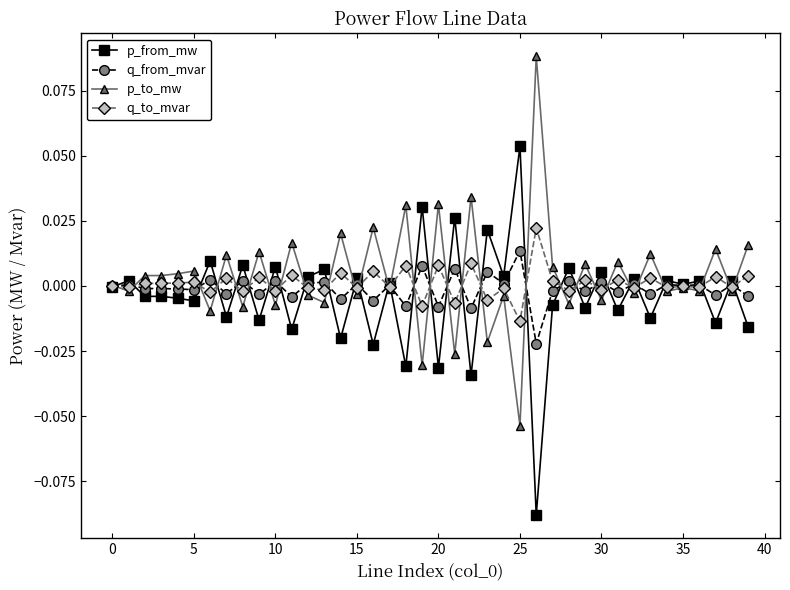

What are all the series names shown in the legend?

p_from_mw, q_from_mvar, p_to_mw, q_to_mvar